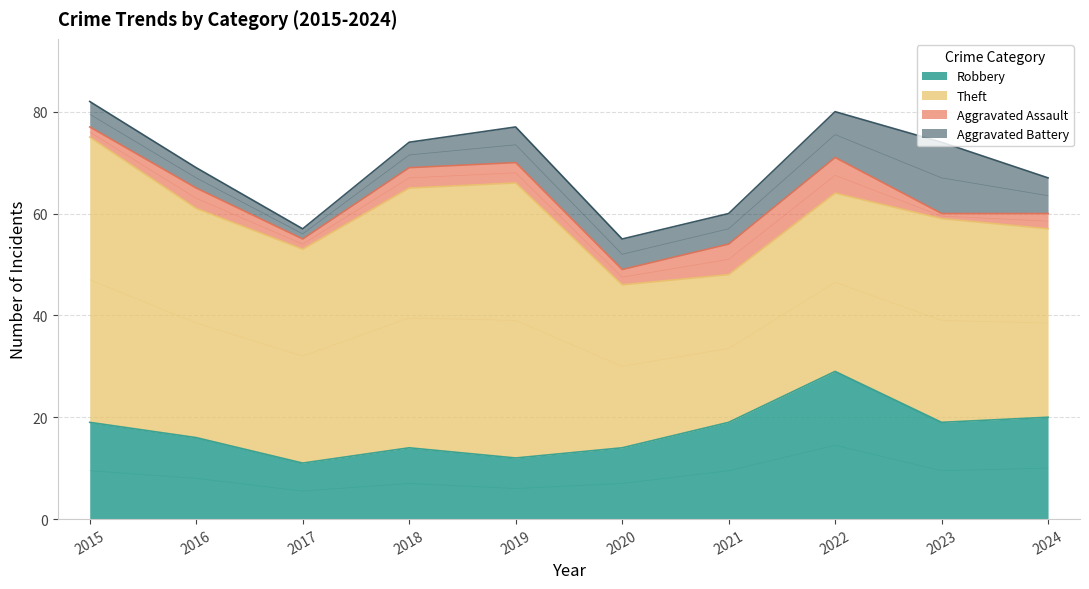

Which category has the lowest value in the Theft series?

2021